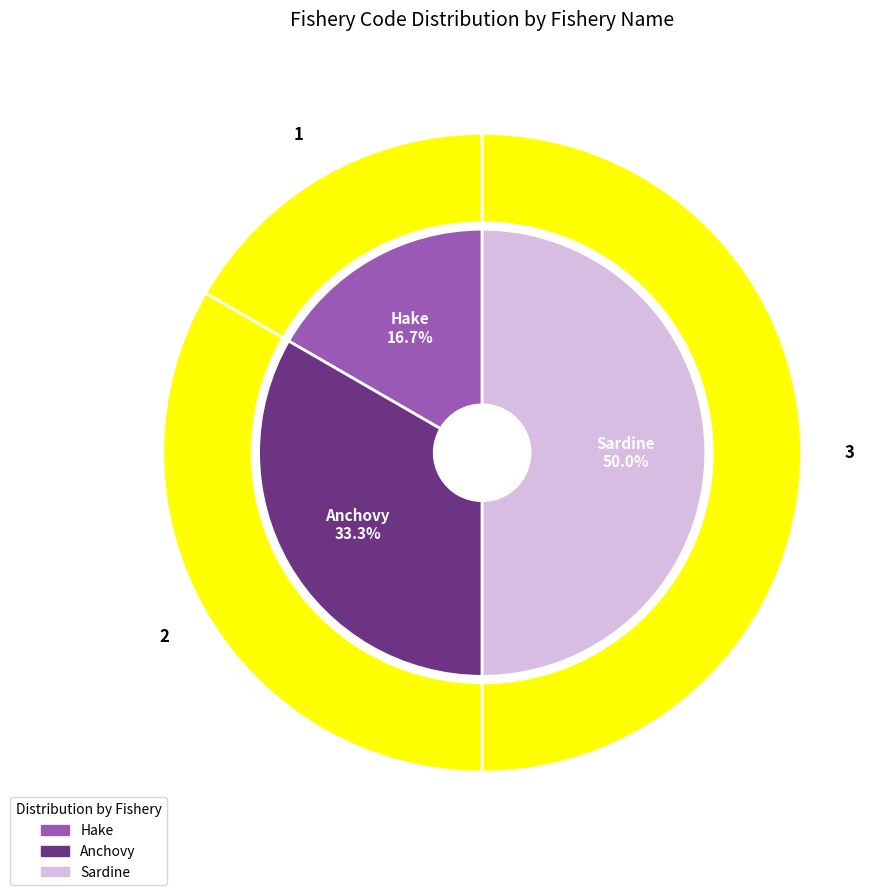

How many slices are in this pie chart?

3